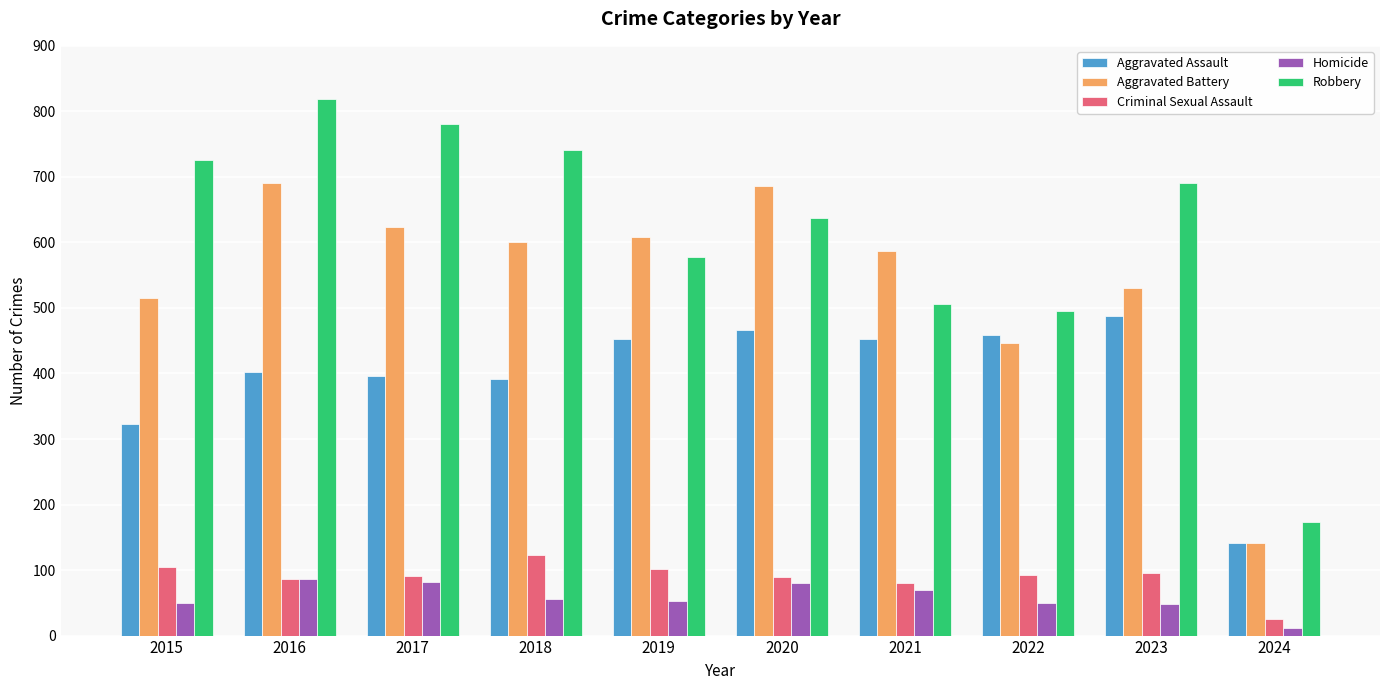

What is the difference between the second highest and minimum values in the Homicide series?

70